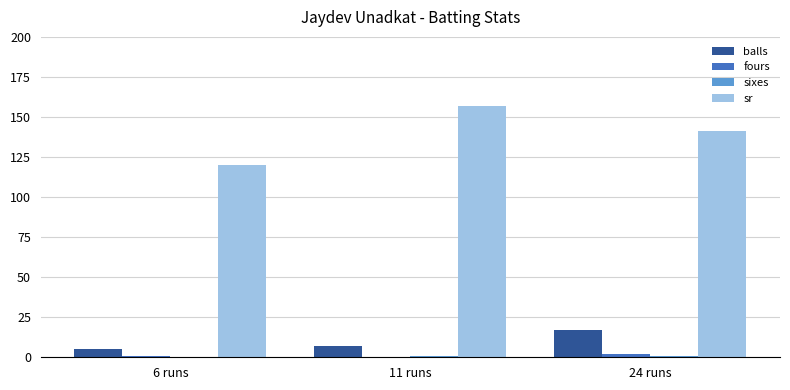

The value of sr at 6 runs is 120.0. True or false?

True